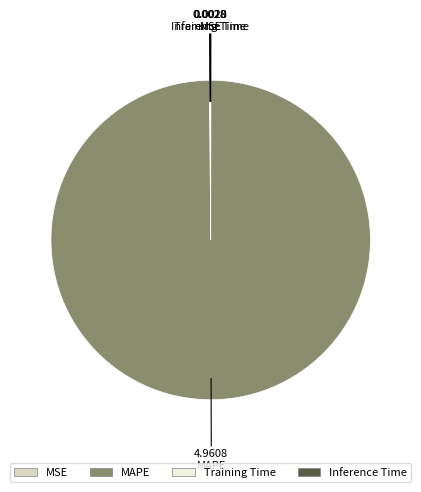

Does MAPE account for over 50% of the chart?

Yes